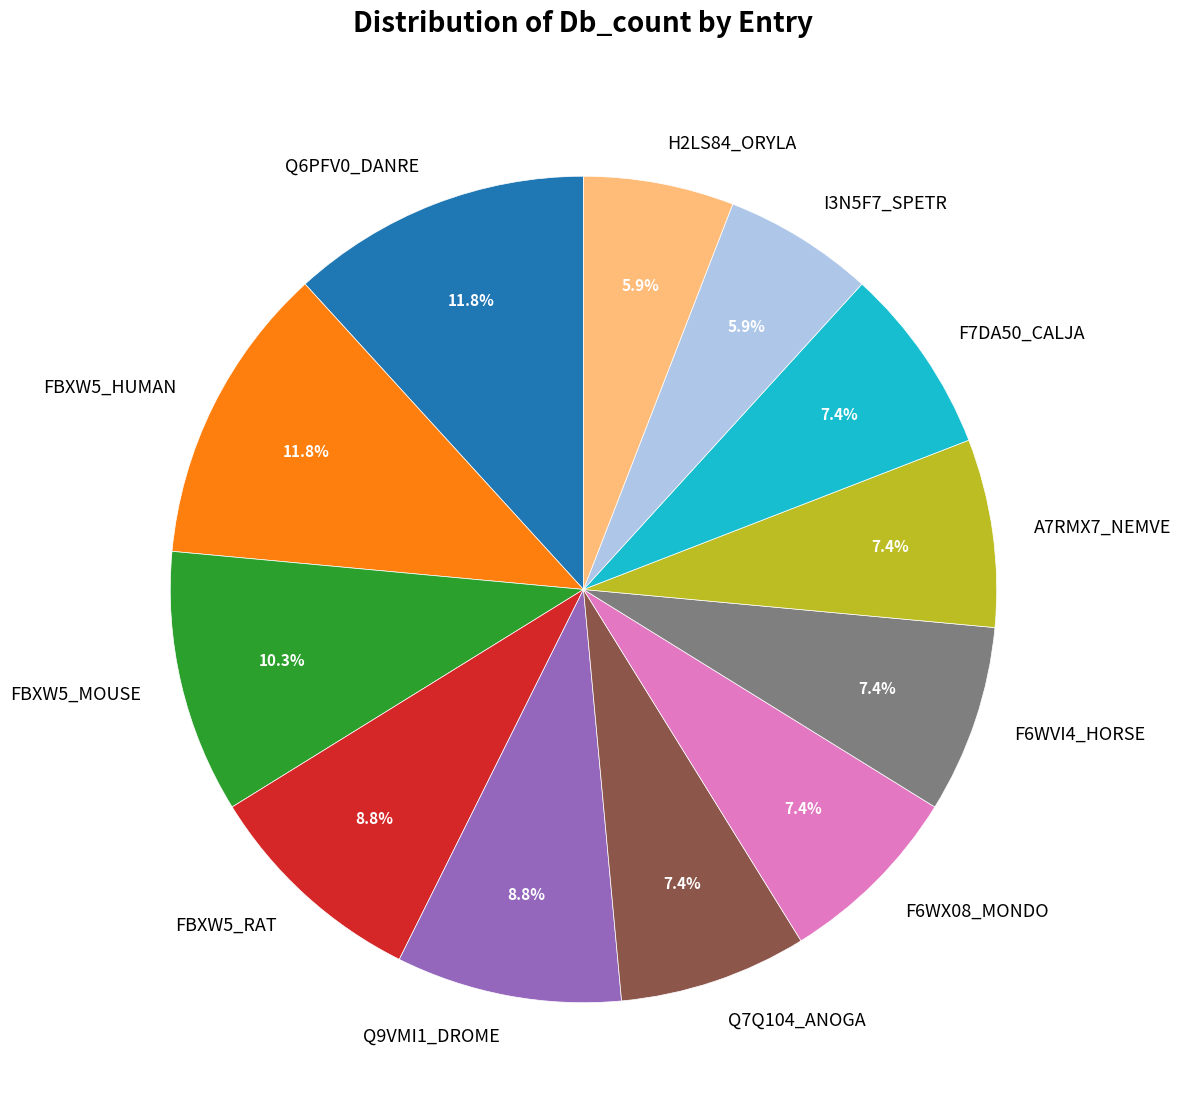

Which has a higher value, I3N5F7_SPETR or Q9VMI1_DROME?

Q9VMI1_DROME